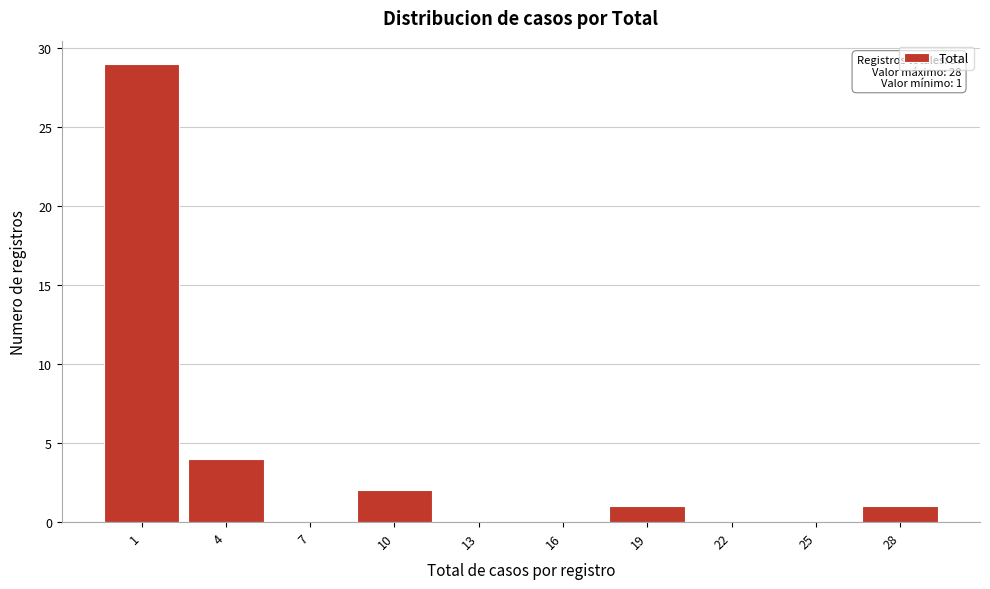

Reading right to left, what are all the values shown in this chart?

28=1	25=0	22=0	19=1	16=0	13=0	10=2	7=0	4=4	1=29